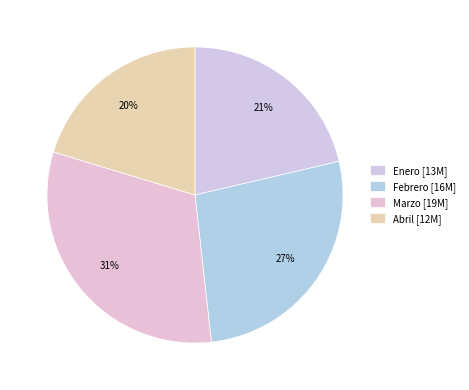

What is the largest slice in the pie chart?

Marzo [19M]